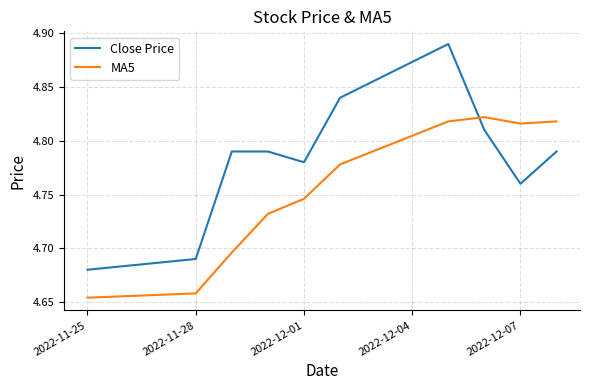

True or false: Close Price and MA5 cross at least once.

True